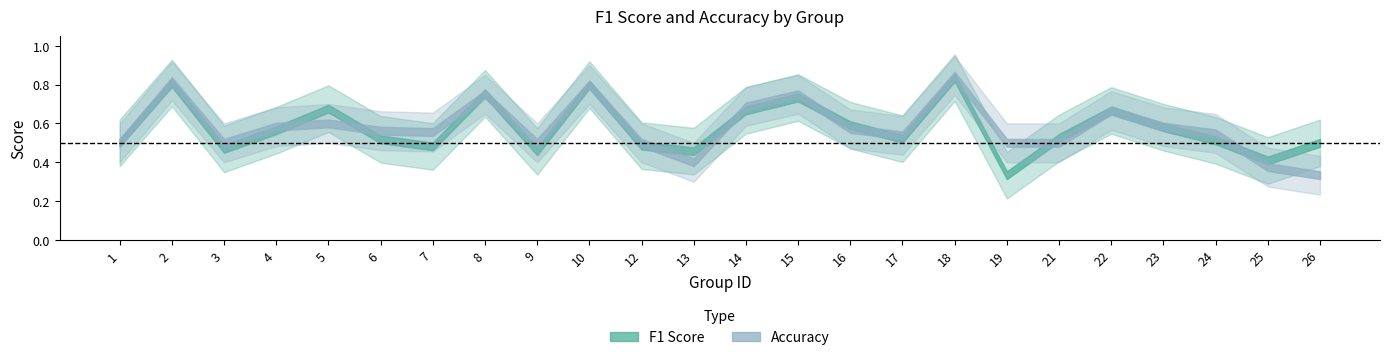

What is the average value of the accuracy series?

0.6